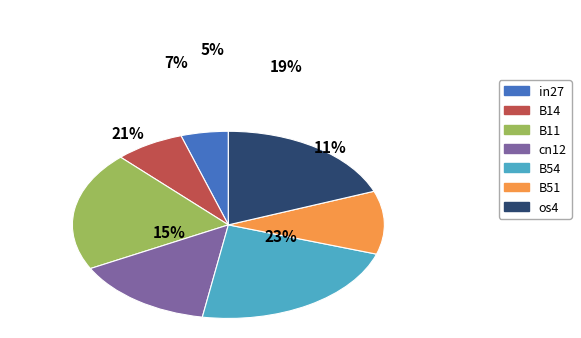

To the nearest percent, what is the average slice percentage?

14%